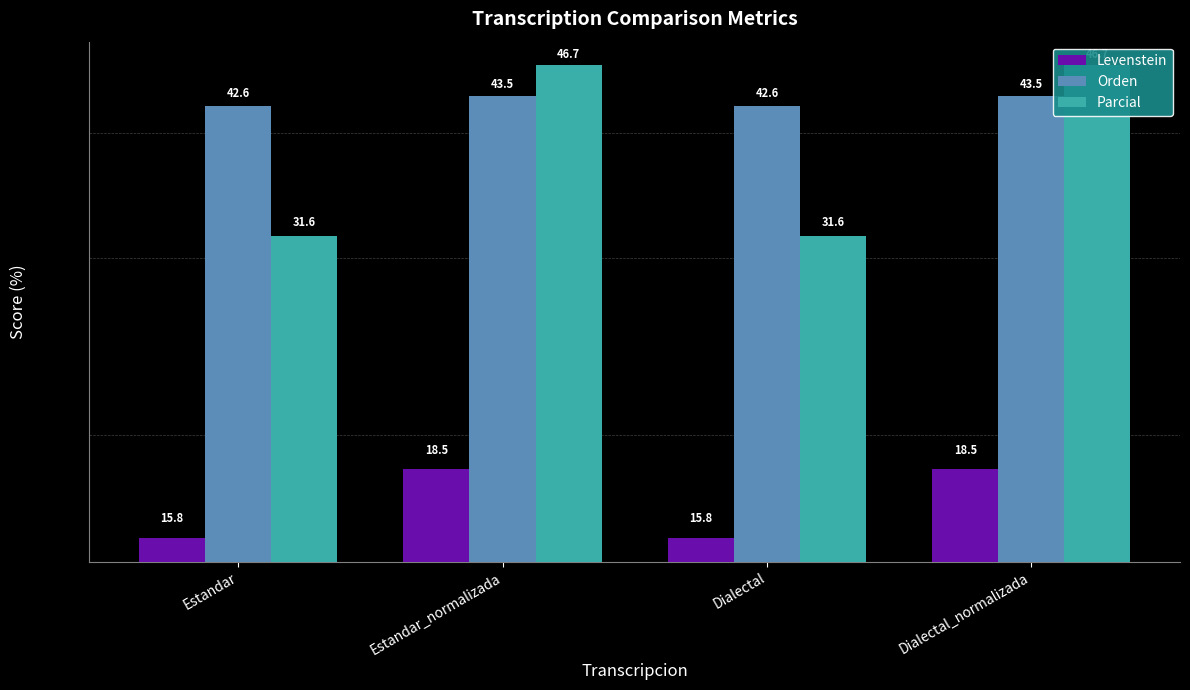

Where does the Orden series first go above 43?

Estandar_normalizada